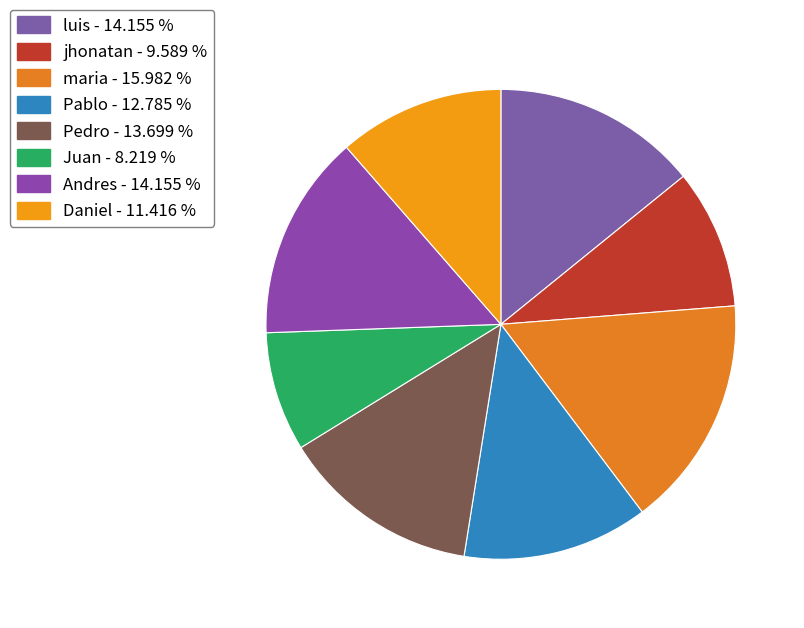

What is the smallest slice in the pie chart?

Juan